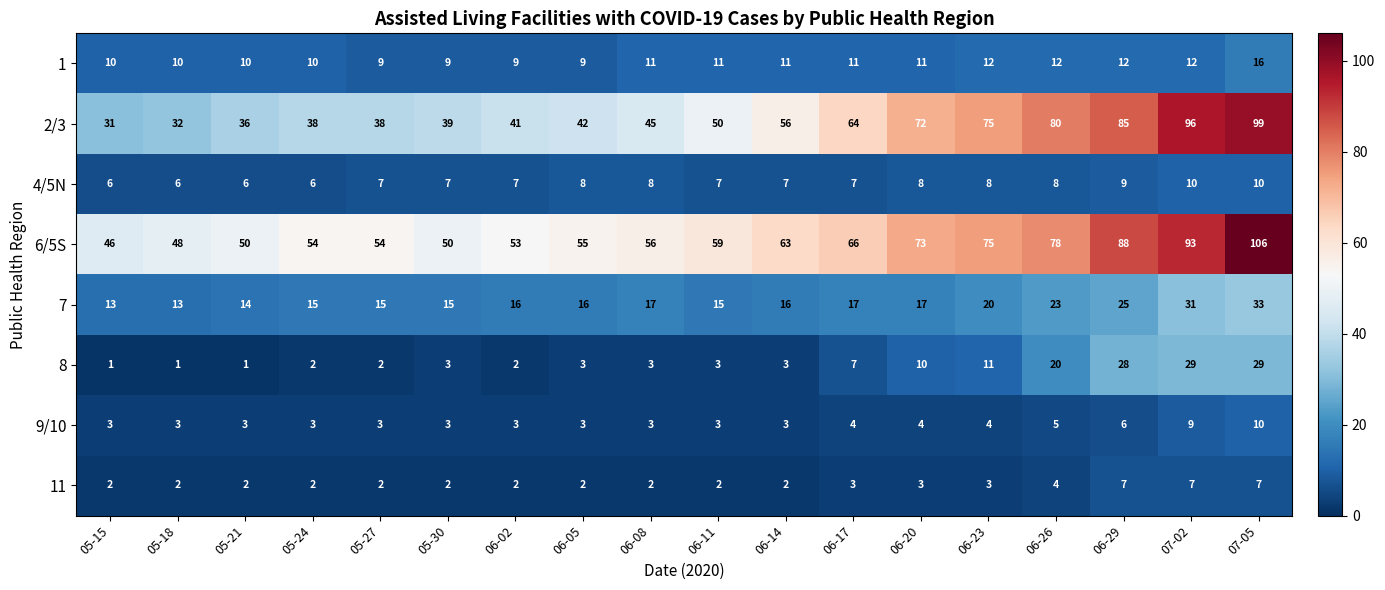

How many values in the 2/3 series are below 50?

9